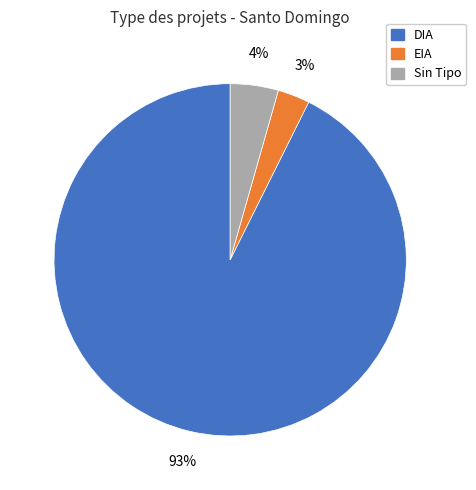

How many slices are in this pie chart?

3